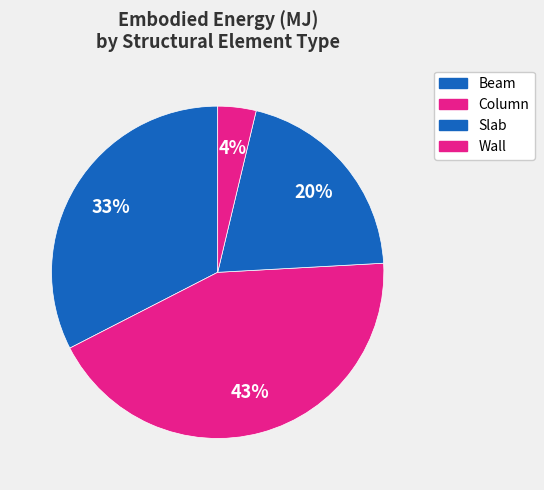

Is the sum of Slab and Beam greater than half?

Yes